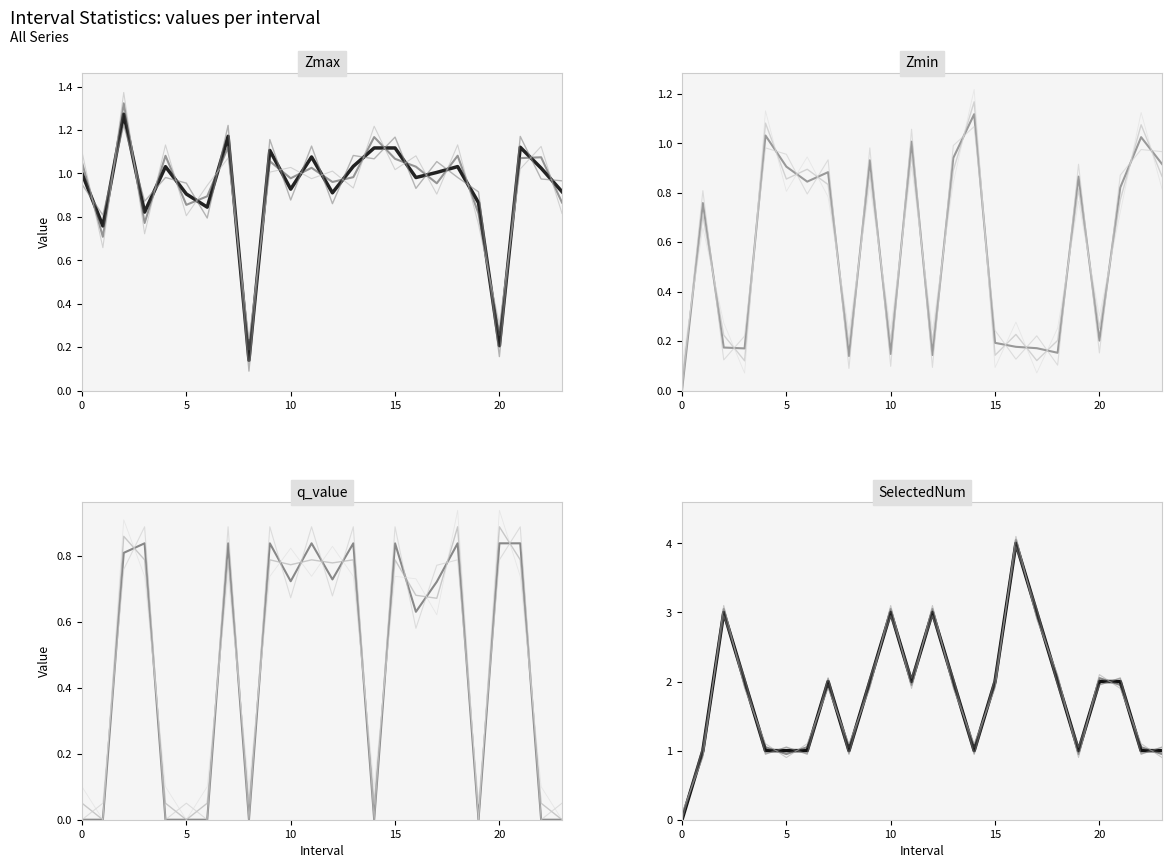

Between 3.0 and 21.0, which series saw the biggest shift?

Zmin